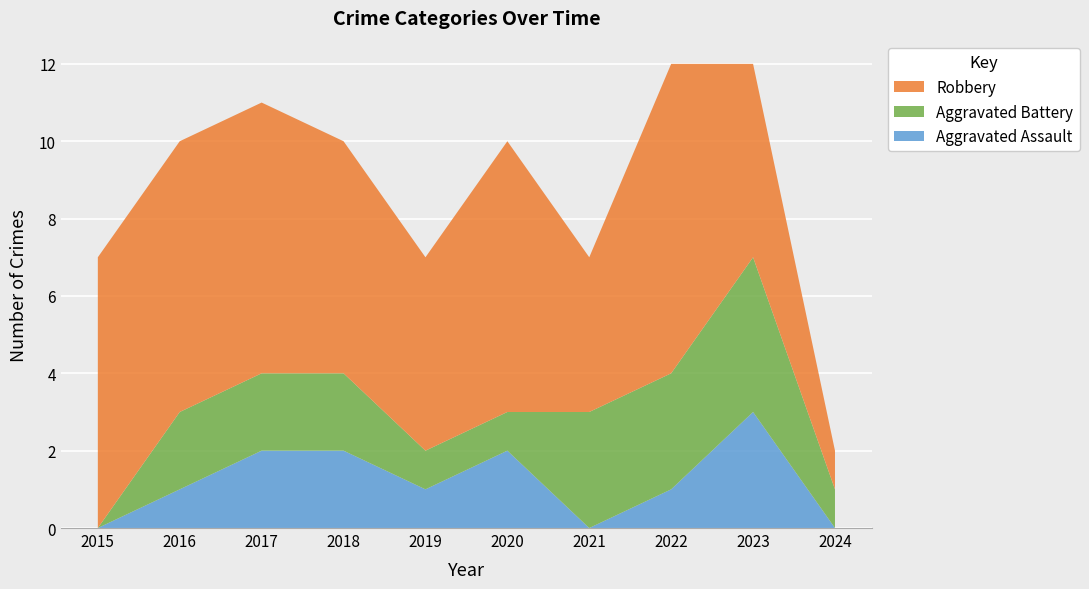

Reading left to right, extract all data points from this chart.

Aggravated Assault: 0	1	2	2	1	2	0	1	3	0
Aggravated Battery: 0	2	2	2	1	1	3	3	4	1
Robbery: 7	7	7	6	5	7	4	8	5	1